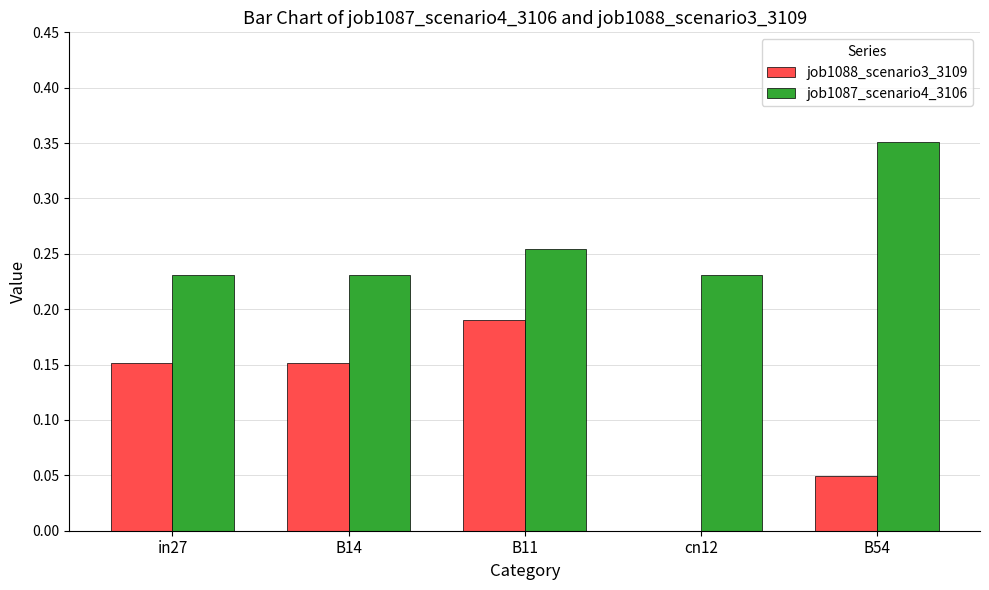

Is the value of job1088_scenario3_3109 at in27 greater than the value of job1087_scenario4_3106 at B54?

No